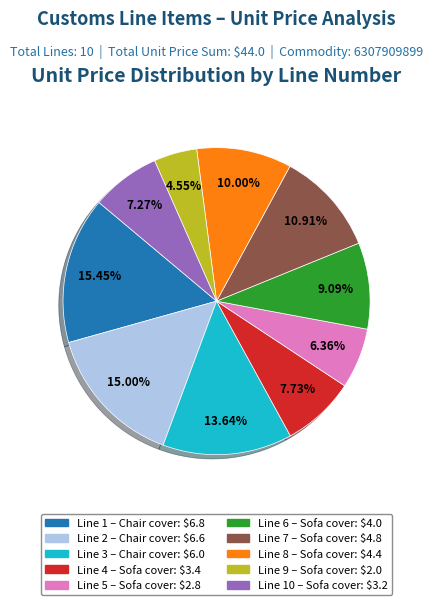

Is there a majority slice in this chart?

No